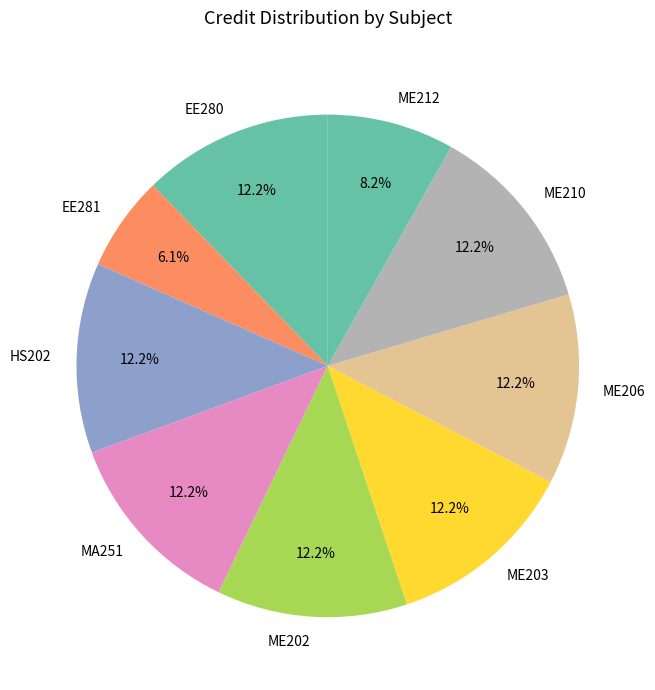

Approximately how many times larger is the value at ME202 compared to ME212?

1.5